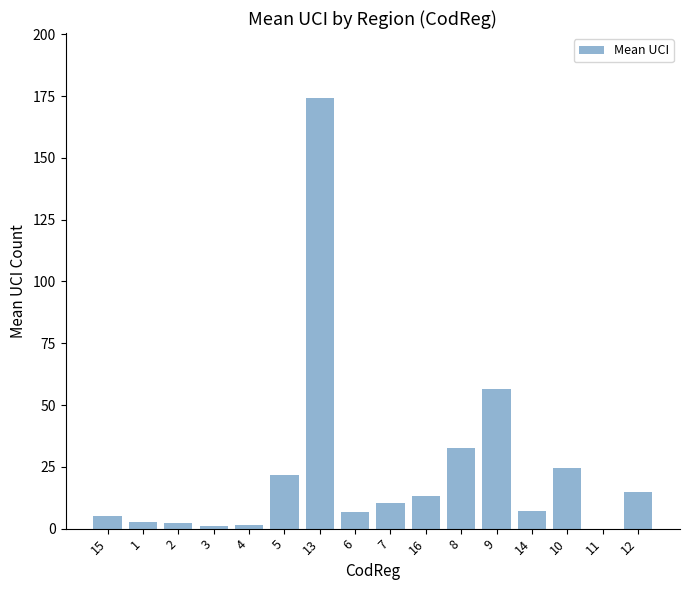

What is the sum of all values?

373.7